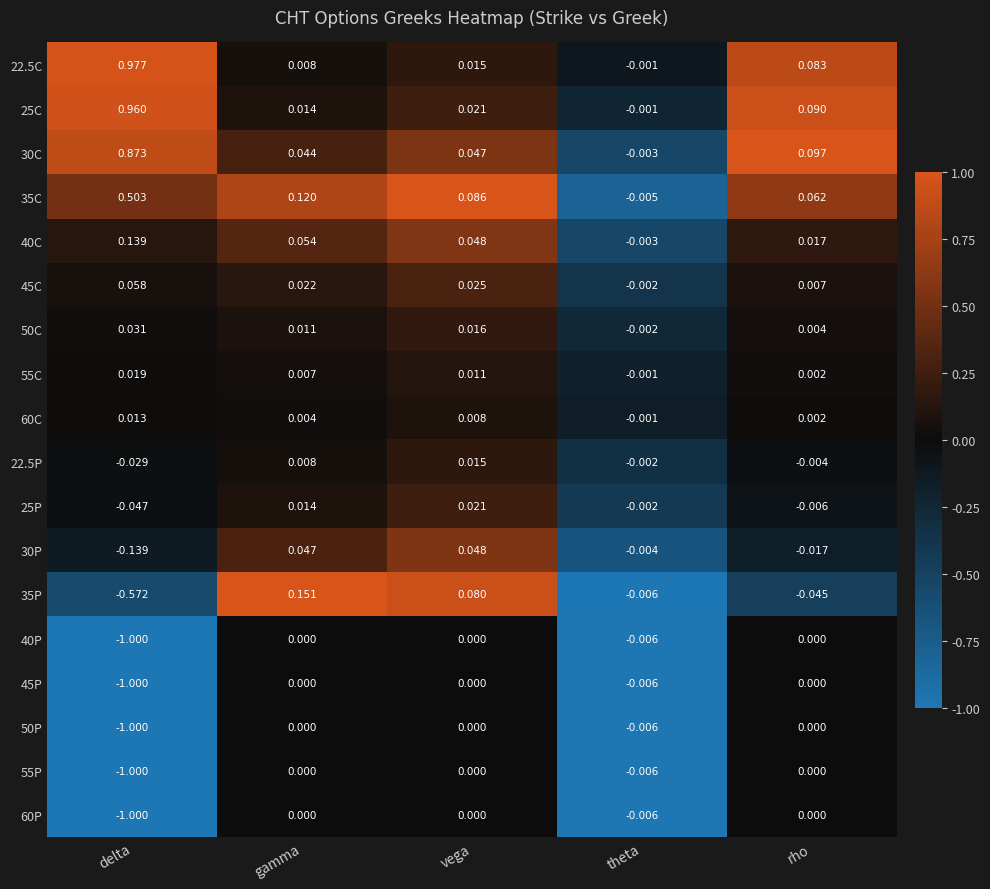

Rank the categories by 35C value from lowest to highest.

theta, rho, vega, gamma, delta